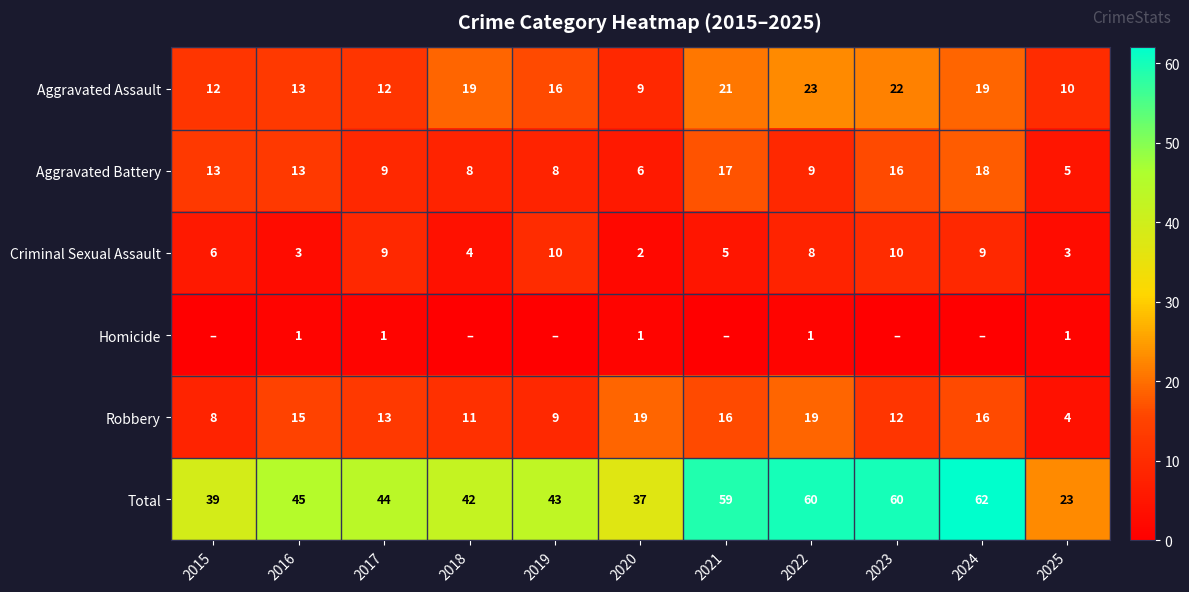

At 2025, list the series in order from smallest to largest.

Homicide, Criminal Sexual Assault, Robbery, Aggravated Battery, Aggravated Assault, Total